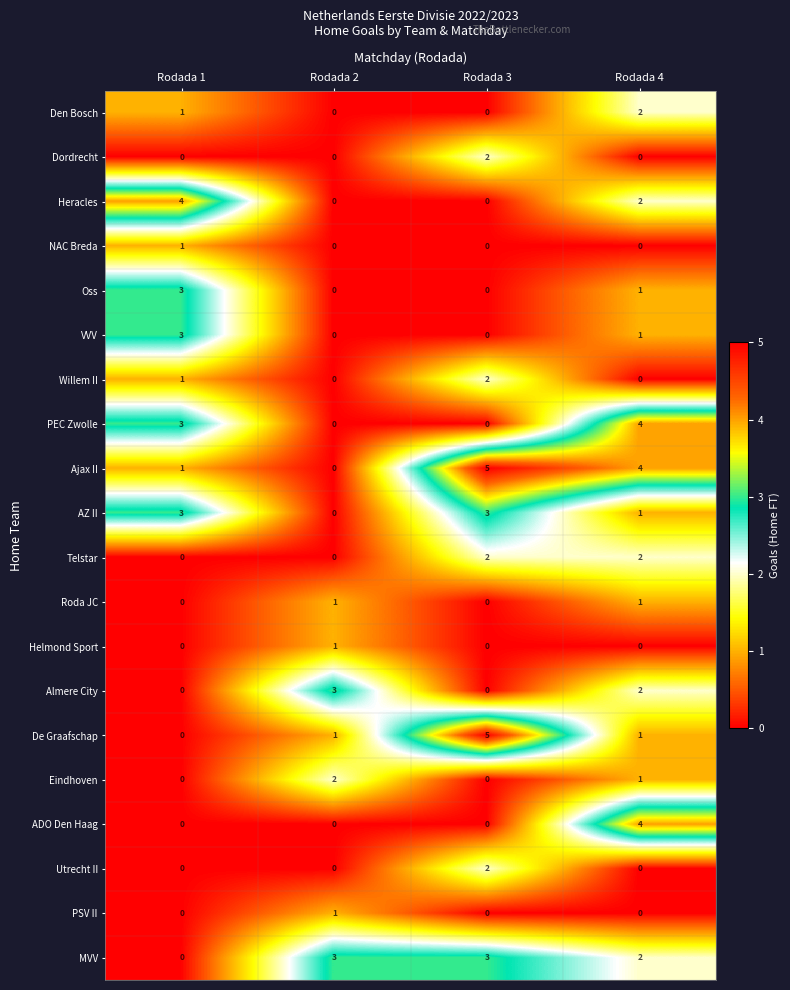

Is the value of Eindhoven at Rodada 1 greater than the value of Almere City at Rodada 2?

No